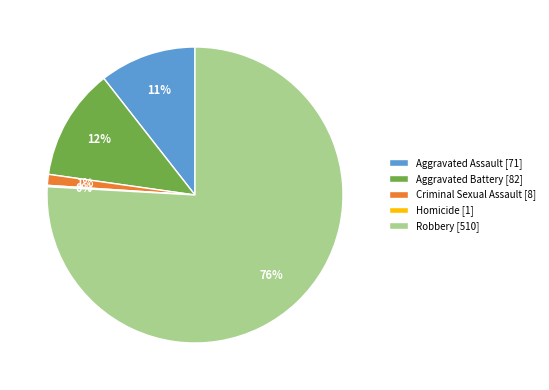

True or false: Criminal Sexual Assault accounts for 11% of the total.

False